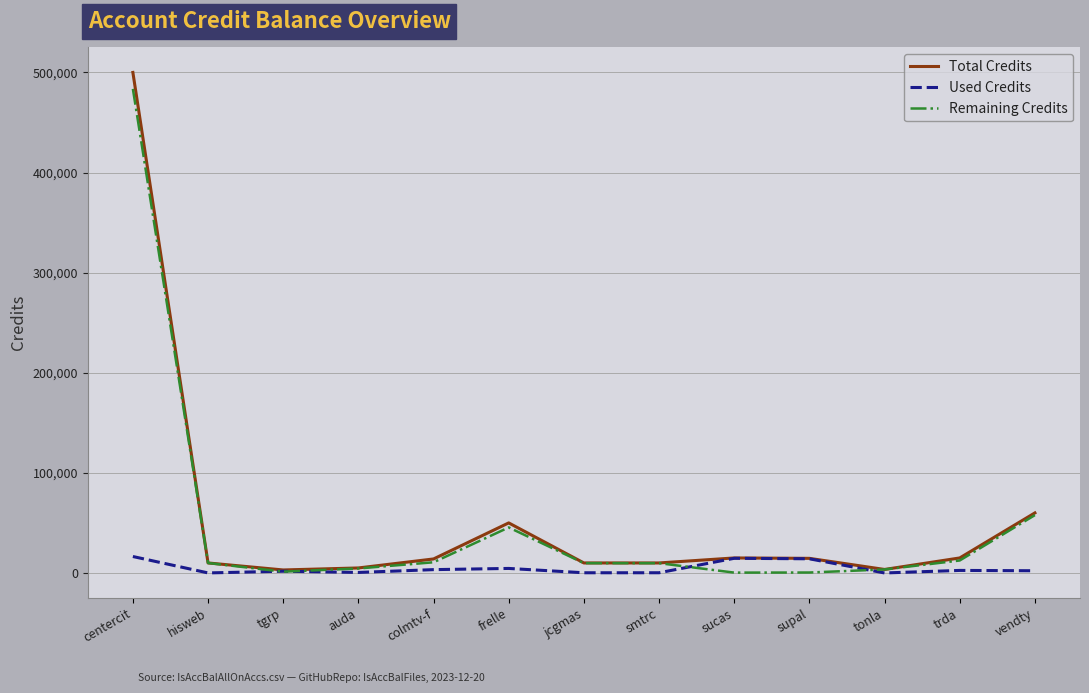

What is the greatest value displayed?

500000.0